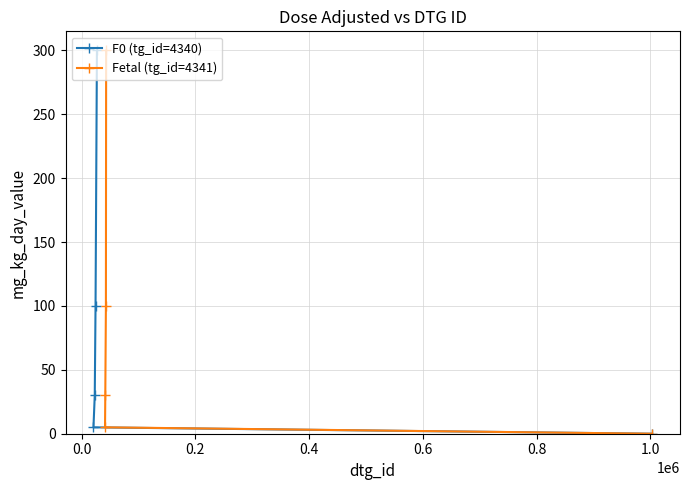

What is the highest value of the Fetal (tg_id=4341) series?

300